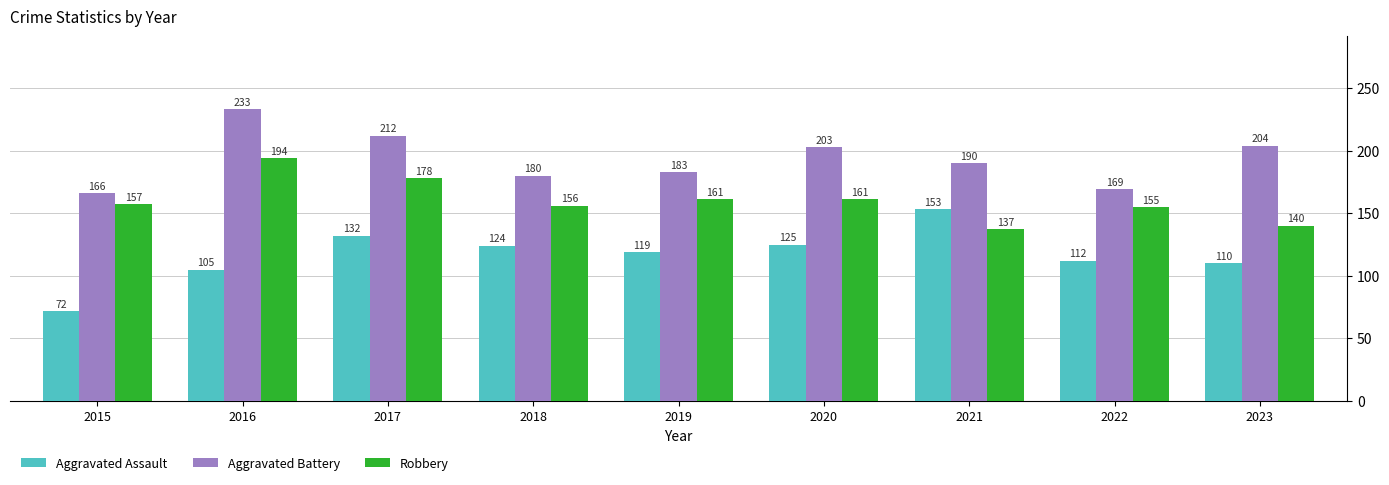

At how many categories does at least one series exceed 109?

9